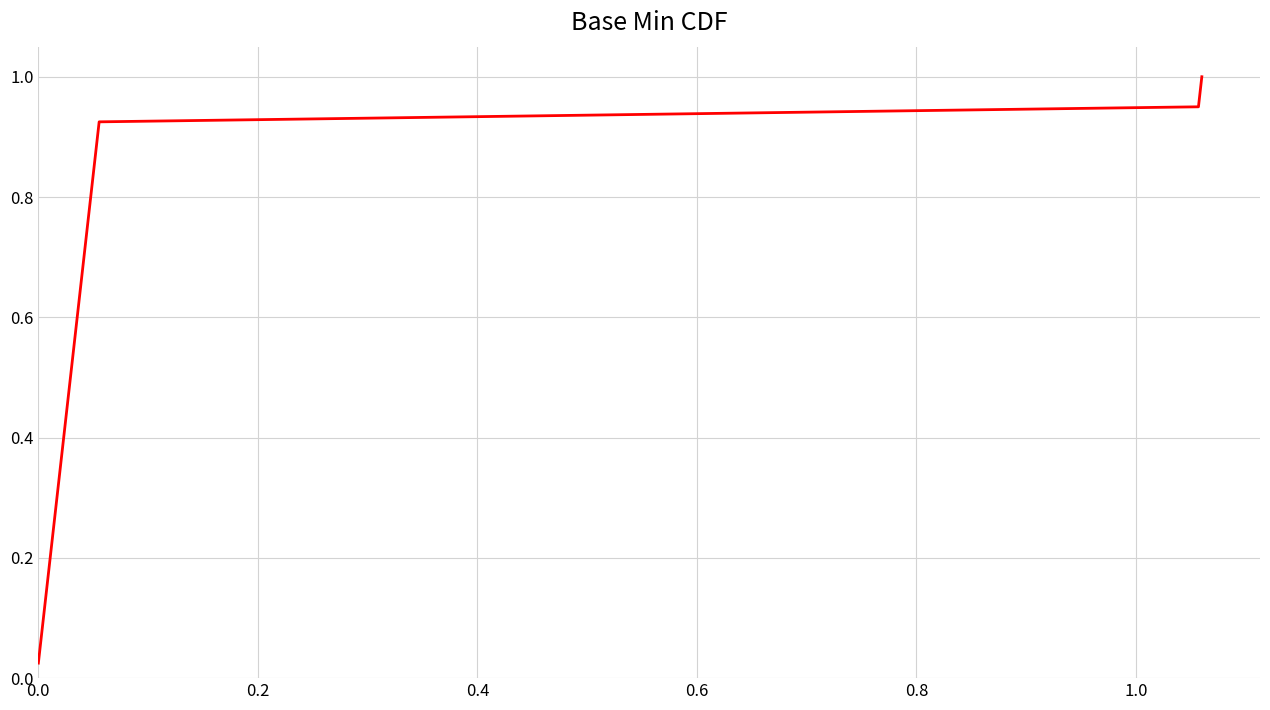

How many lines are shown in the chart?

1